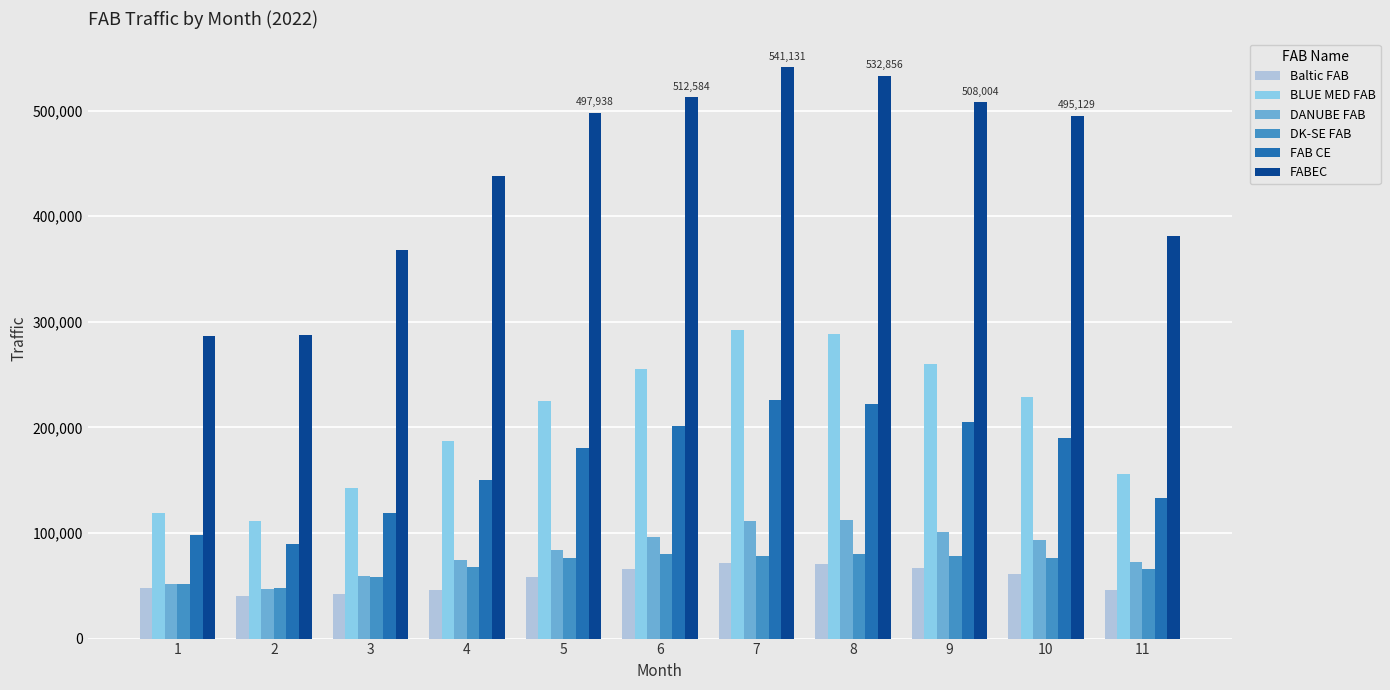

The value of BLUE MED FAB at 1 is 44002. True or false?

False